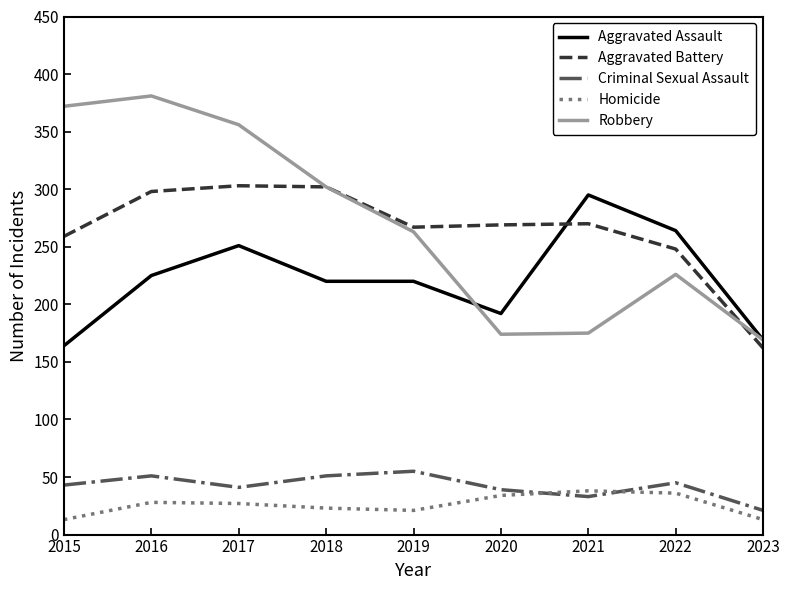

What is the difference between the highest and lowest values at 2018?

279